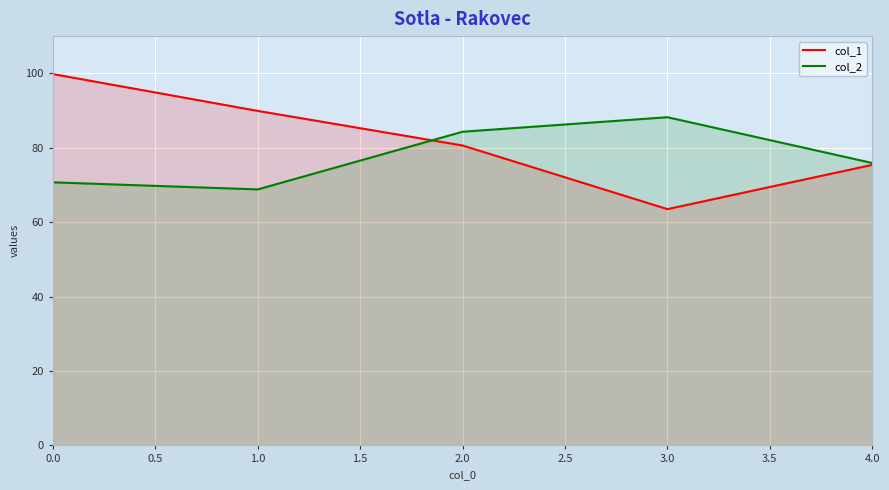

What are all the series names shown in the legend?

col_1, col_2